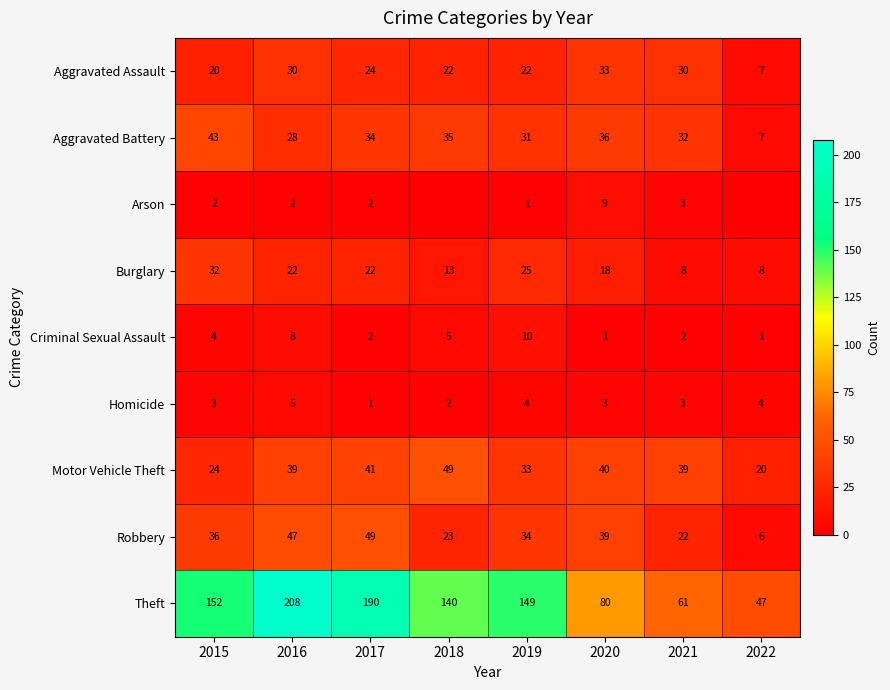

Count the number of data series in this chart.

9